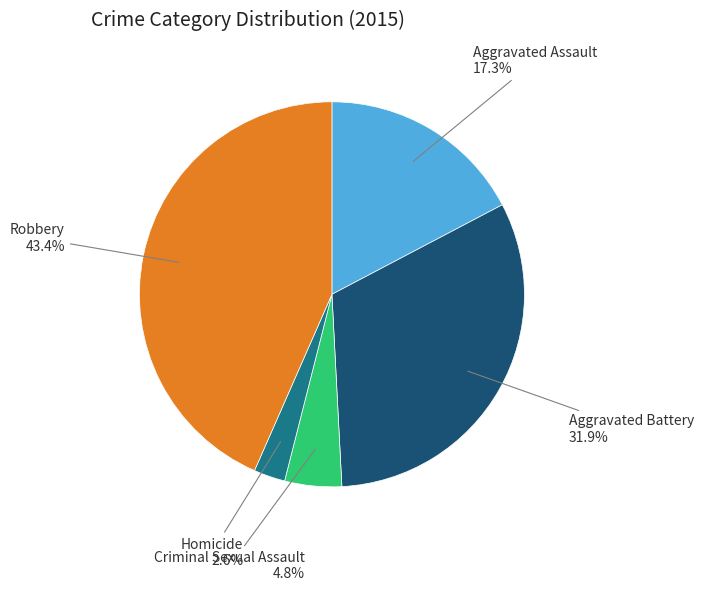

Is there any slice that represents more than half of the pie?

No